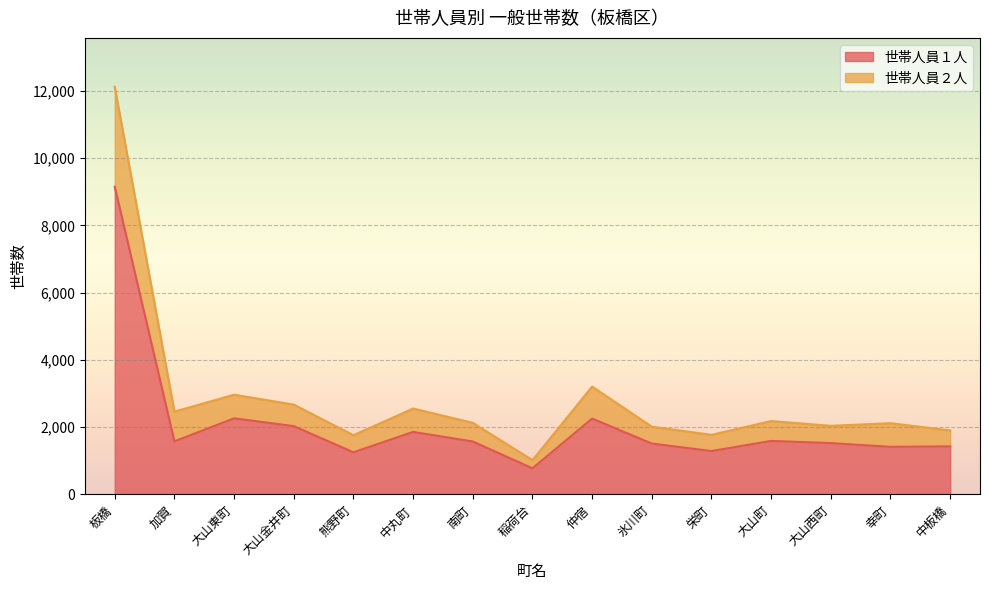

Does the chart display data point markers on the line(s)?

No